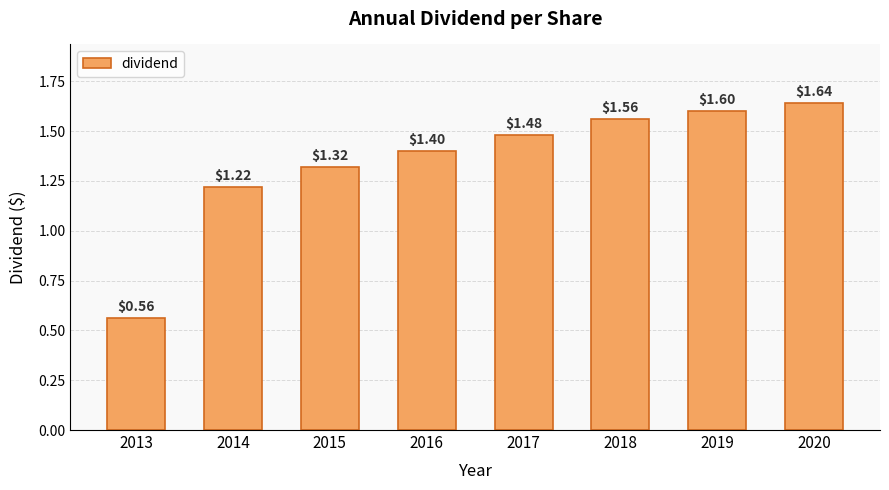

Which has a higher value, 2015 or 2018?

2018